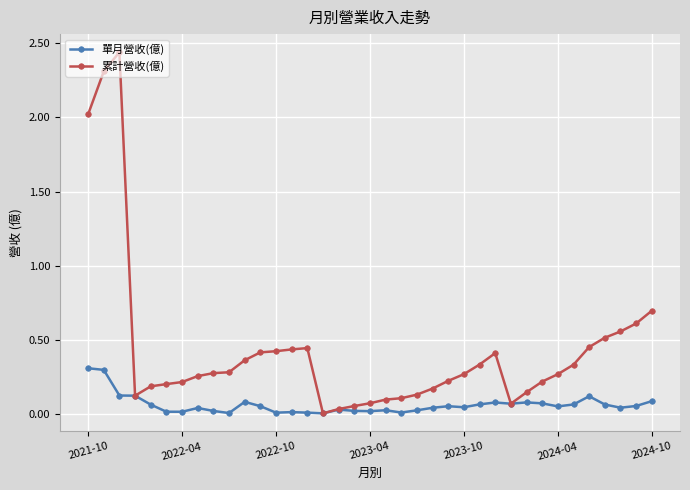

Which series has the largest range (max minus min)?

累計營收(億)